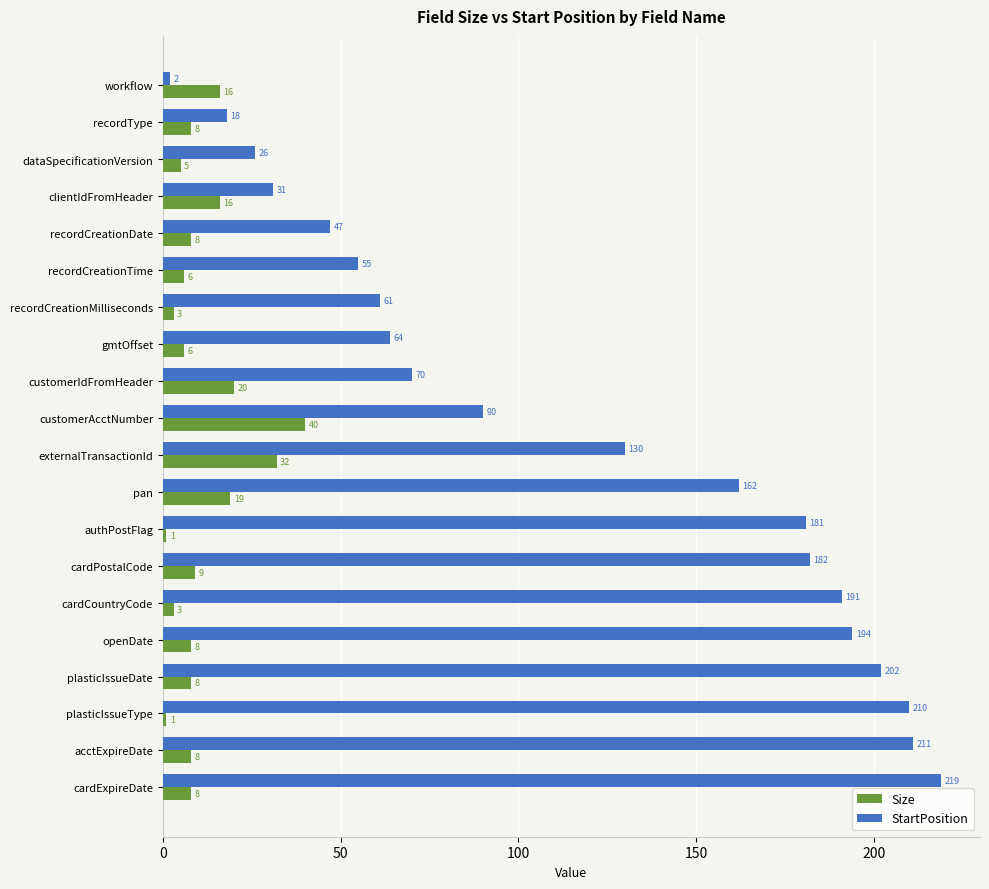

What is the difference between the second highest and minimum values in the Size series?

31